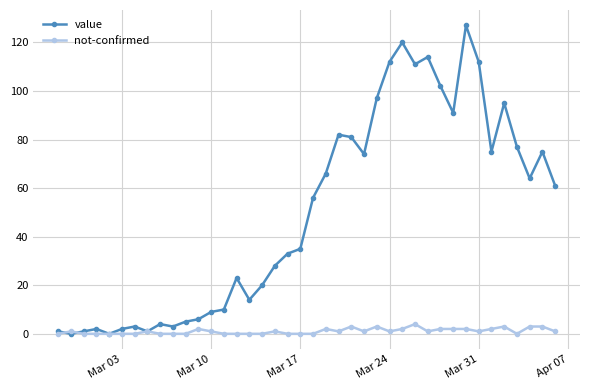

At how many categories does at least one series exceed 69?

16